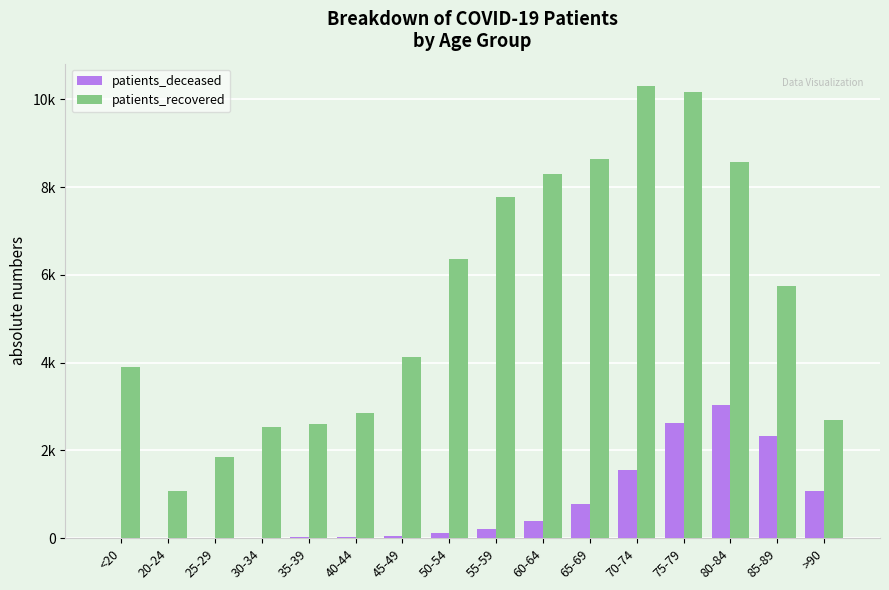

Rank the series at 80-84 from lowest to highest value.

patients_deceased, patients_recovered